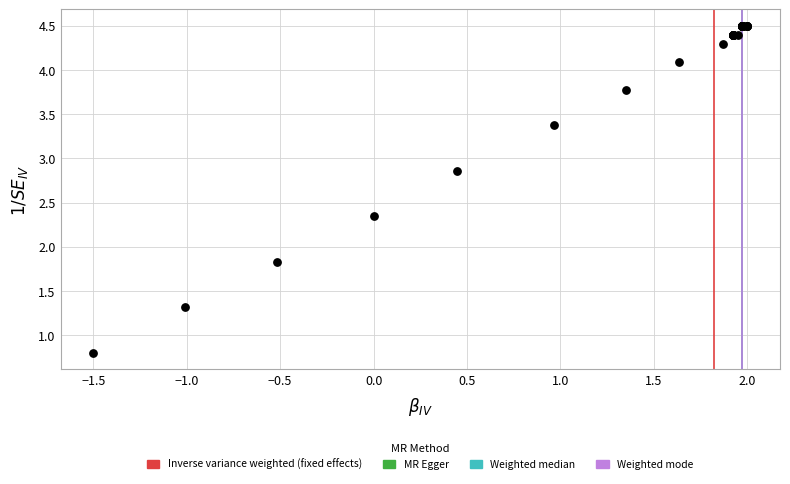

What Y value in the scatter plot is closest to 2?

1.8